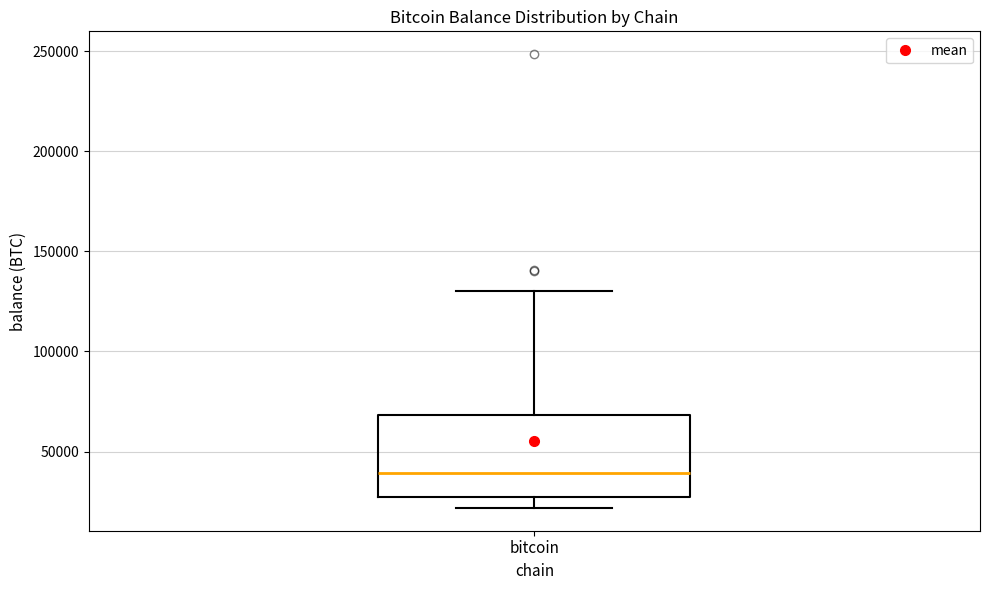

Transcribe this box plot: give where the median line is, the range the box spans, and where the two whiskers end, as read against the y-axis. The values are not printed on the chart, so give them approximately, as read against the axis.

median 40000, box 25000 to 70000, whiskers 20000 to 130000